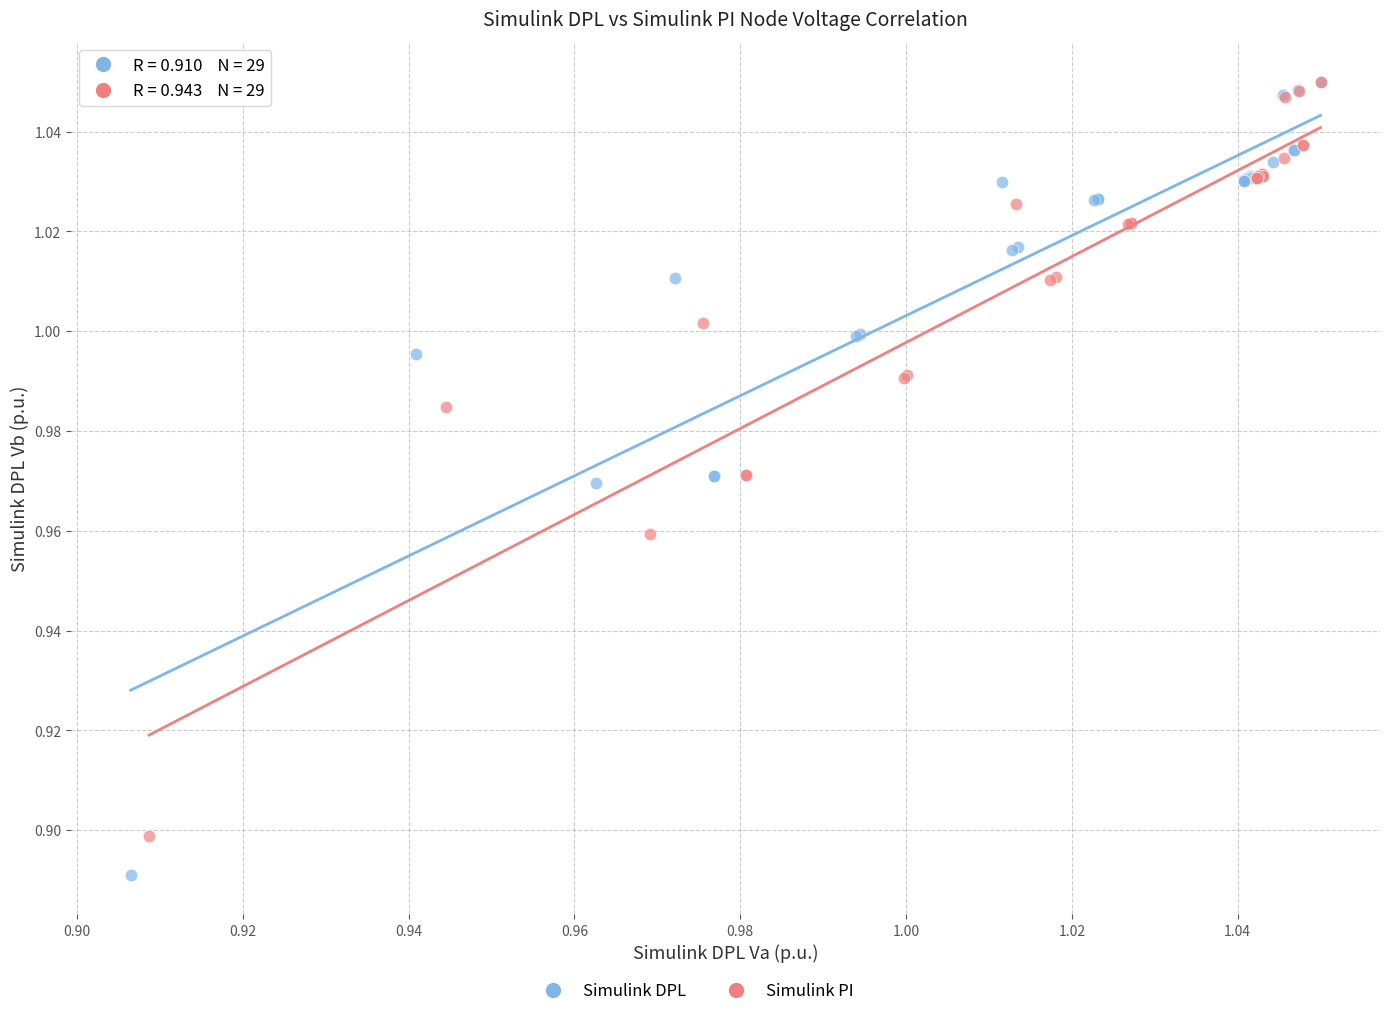

Which series has the widest spread of Y values?

Simulink DPL